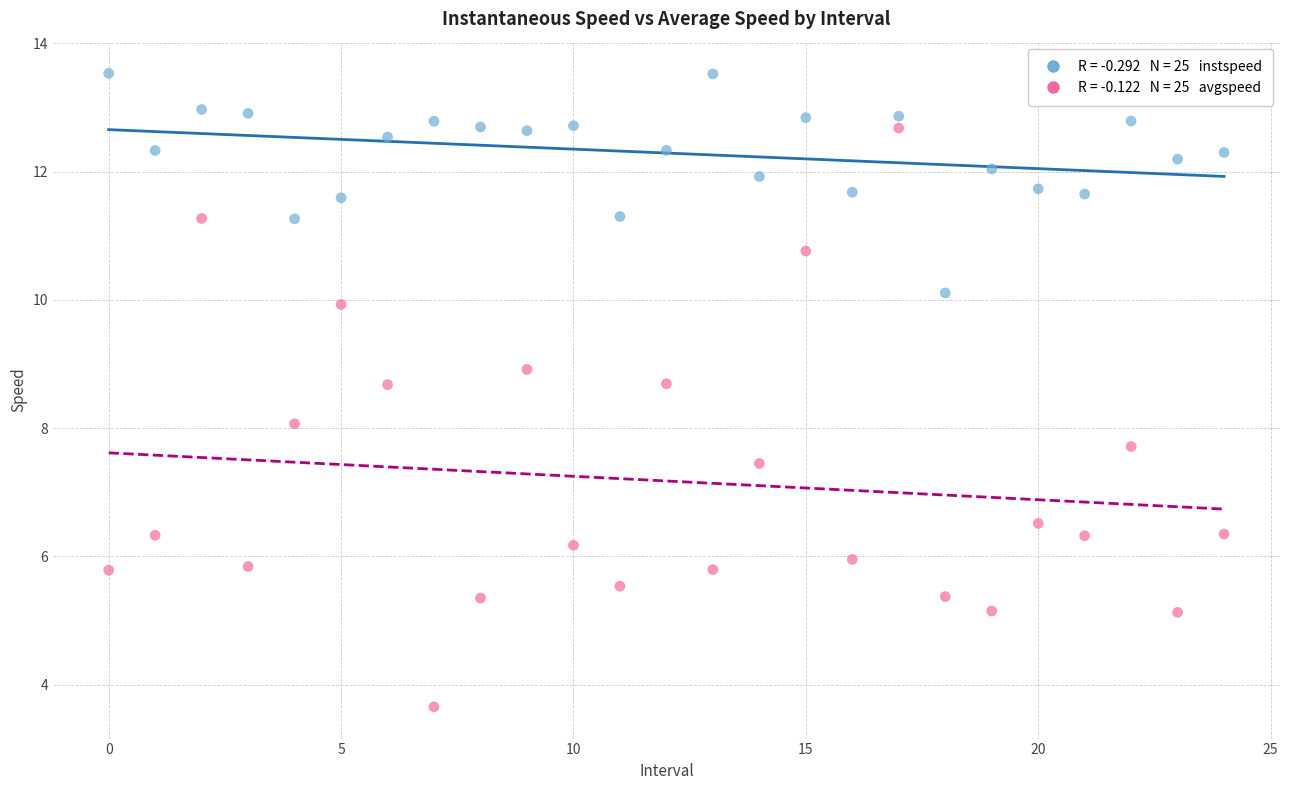

Across all data points, what is the range of Y values (max minus min)?

9.9